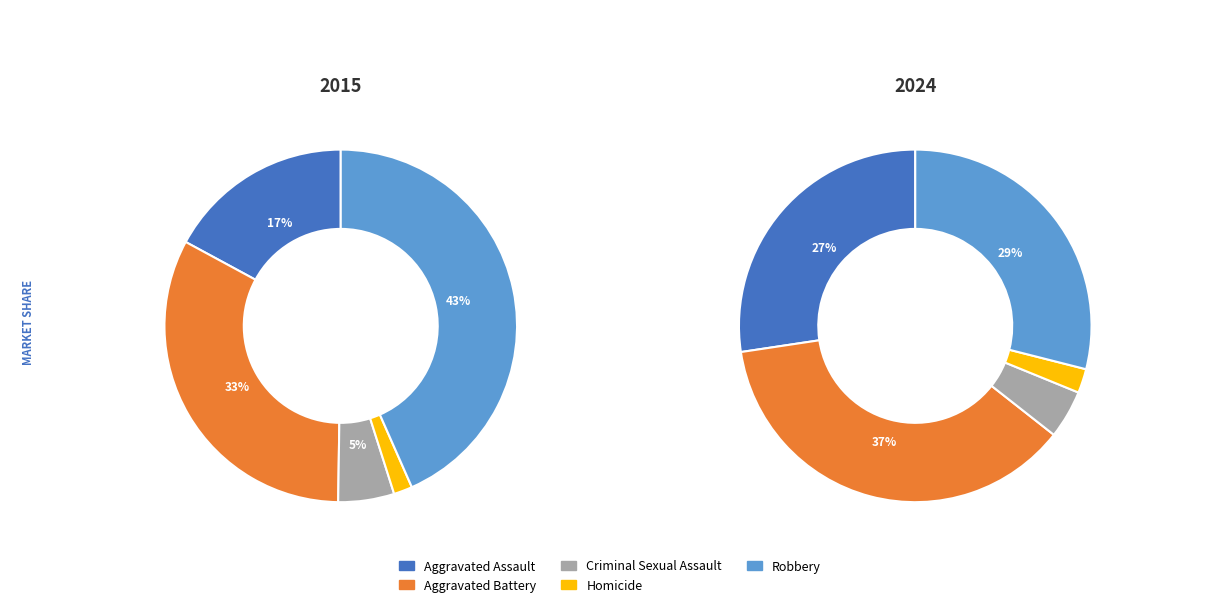

Which series has the largest range (max minus min)?

Robbery